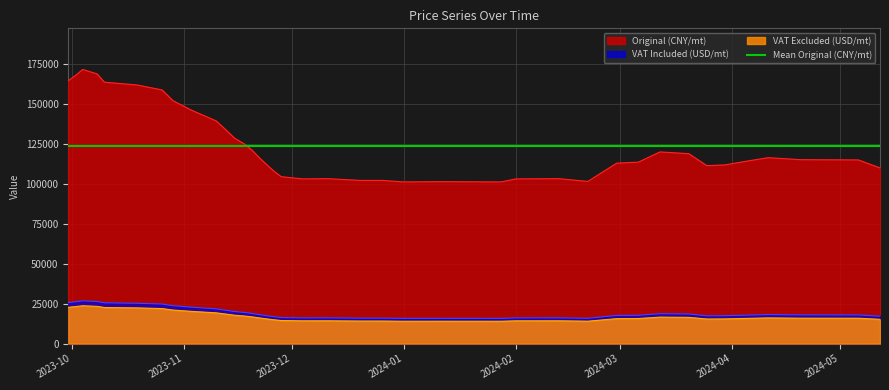

What is the average value?

123871.0